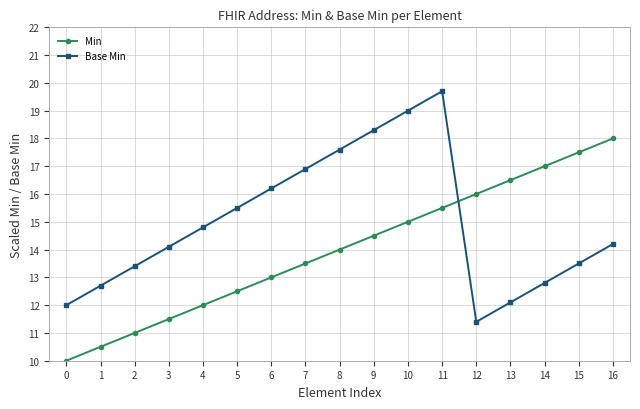

At 6, list the series in order from smallest to largest.

Min, Base Min